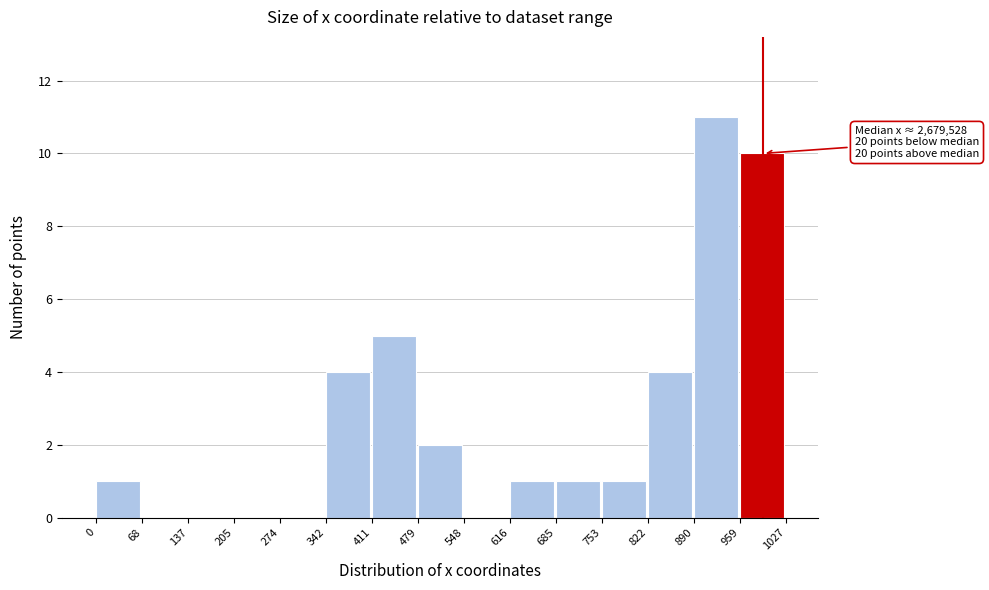

Reading left to right, what are all the values shown in this chart?

0=1	68=0	137=0	205=0	274=0	342=4	411=5	479=2	548=0	616=1	685=1	753=1	822=4	890=11	959=10